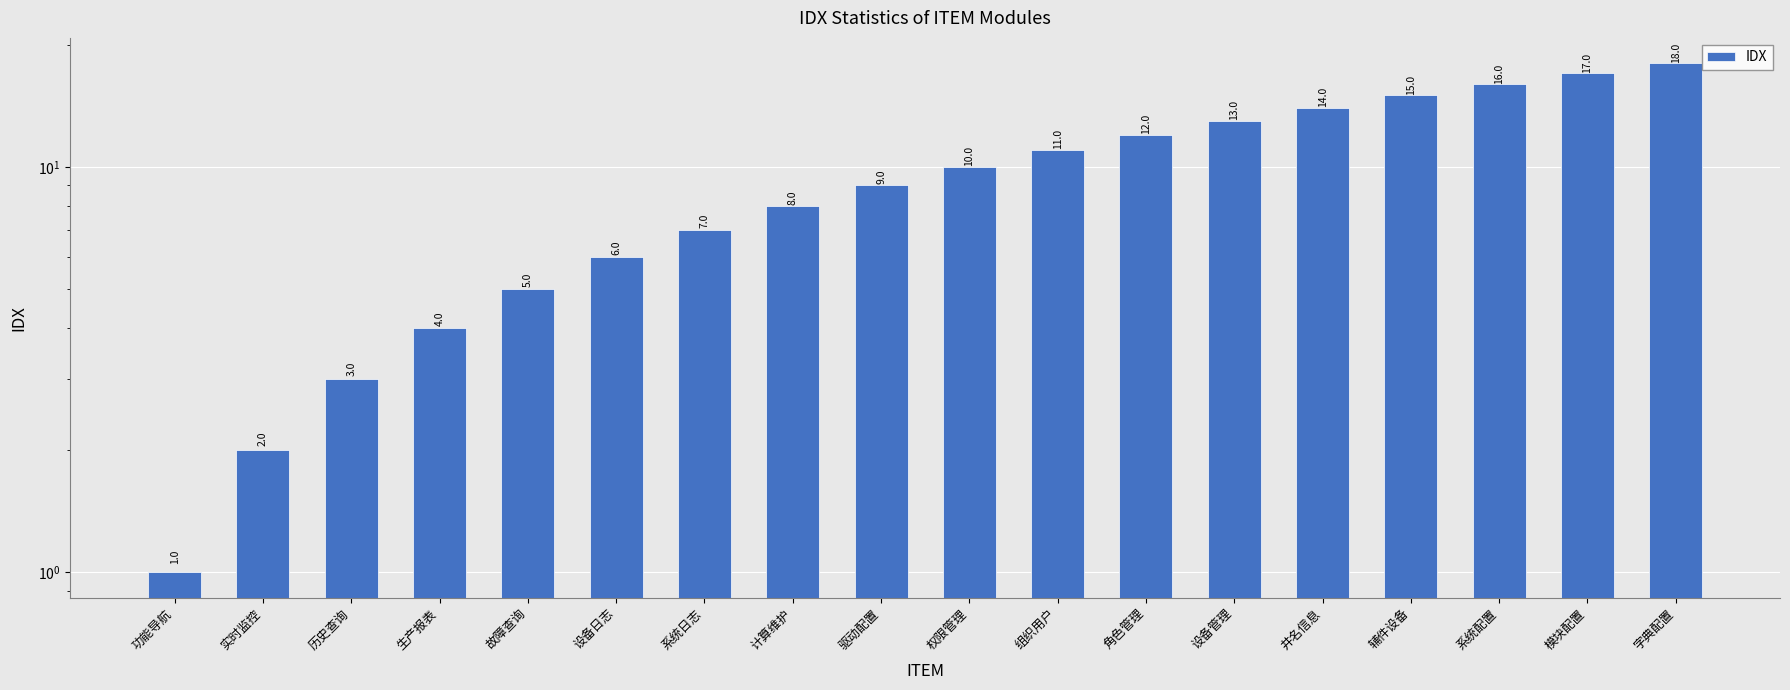

Between 系统日志 and 角色管理, which is larger?

角色管理